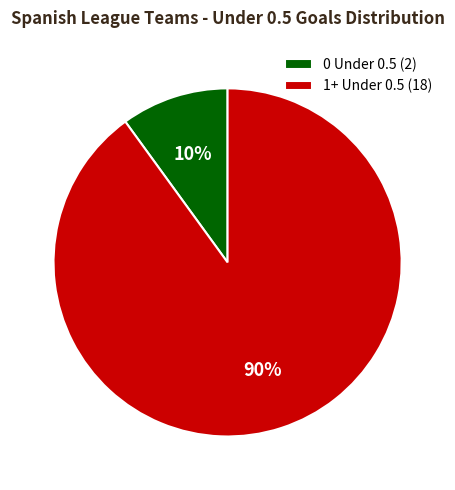

Do 1+ Under 0.5 (18) and 0 Under 0.5 (2) together represent more than half of the pie?

Yes